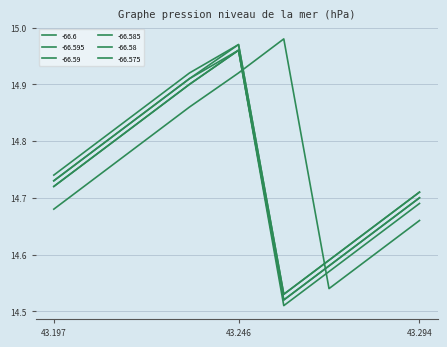

At which category does -66.59 reach its first local valley?

43.27